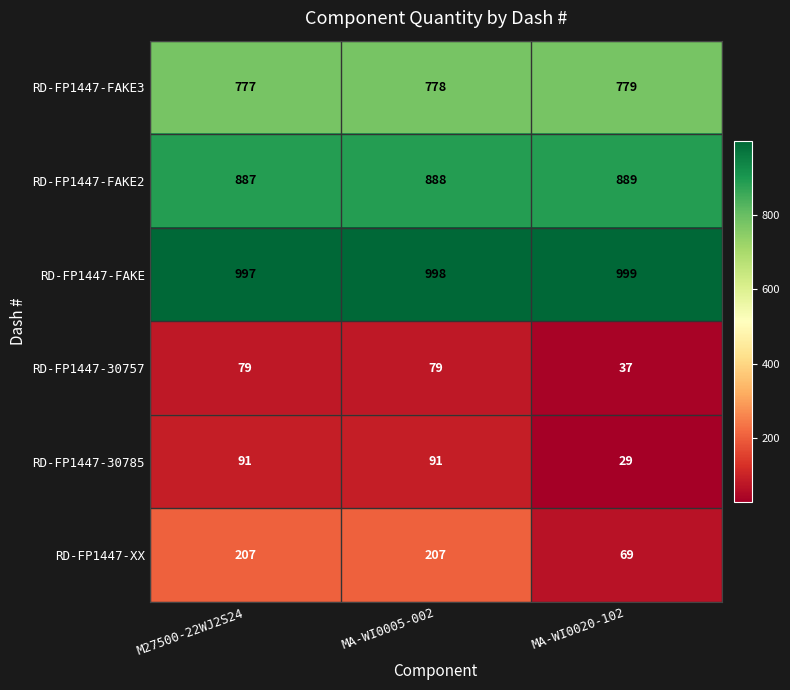

Reading left to right, transcribe all the data shown in this chart.

RD-FP1447-FAKE3: M27500-22WJ2S24=777	MA-WI0005-002=778	MA-WI0020-102=779
RD-FP1447-FAKE2: M27500-22WJ2S24=887	MA-WI0005-002=888	MA-WI0020-102=889
RD-FP1447-FAKE: M27500-22WJ2S24=997	MA-WI0005-002=998	MA-WI0020-102=999
RD-FP1447-30757: M27500-22WJ2S24=79	MA-WI0005-002=79	MA-WI0020-102=37
RD-FP1447-30785: M27500-22WJ2S24=91	MA-WI0005-002=91	MA-WI0020-102=29
RD-FP1447-XX: M27500-22WJ2S24=207	MA-WI0005-002=207	MA-WI0020-102=69